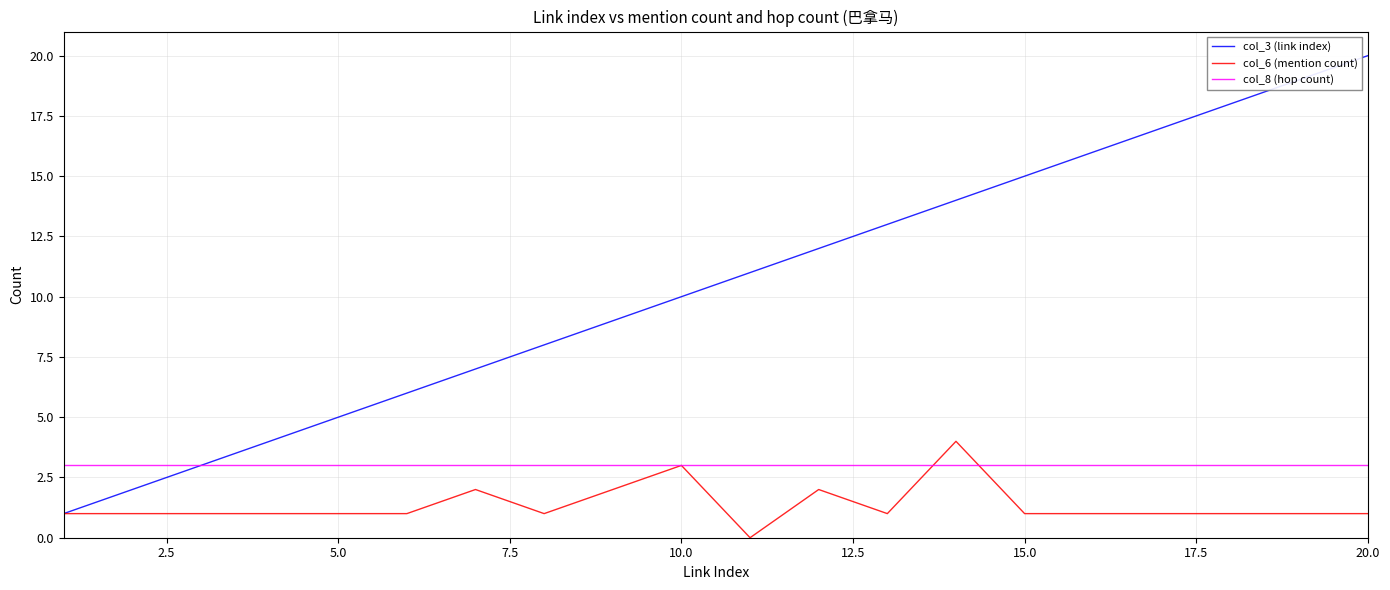

True or false: col_3 (link index) has more than 1 points higher than both neighbors.

False